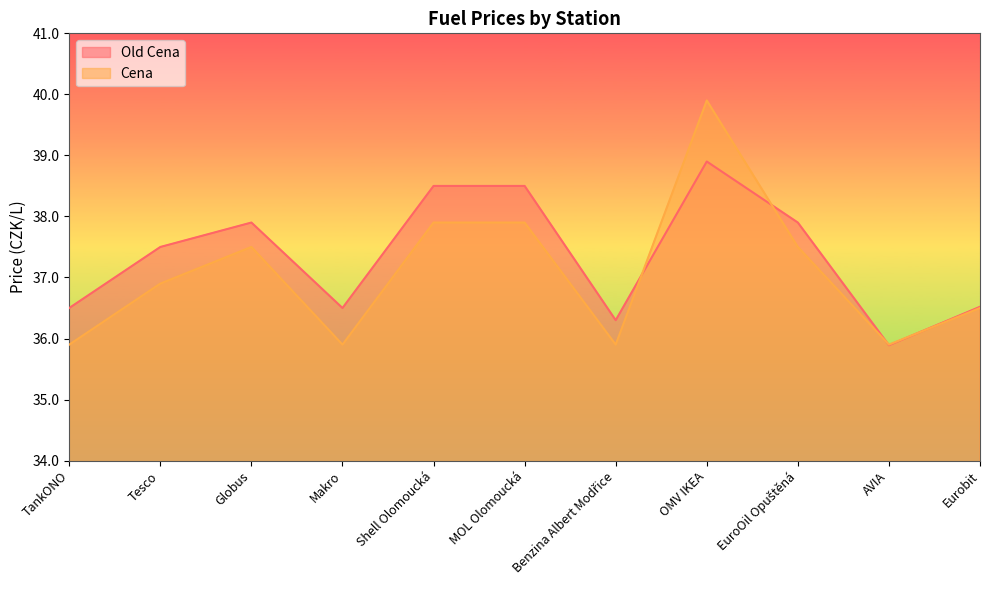

What is the total value across all series at Benzina Albert Modřice?

72.2